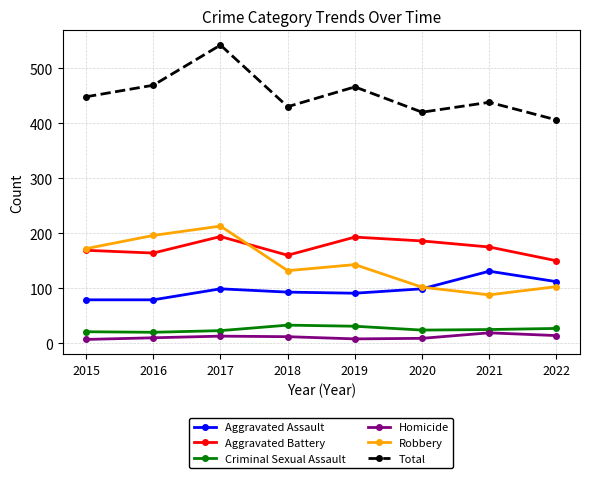

True or false: Aggravated Assault and Criminal Sexual Assault cross at least once.

False